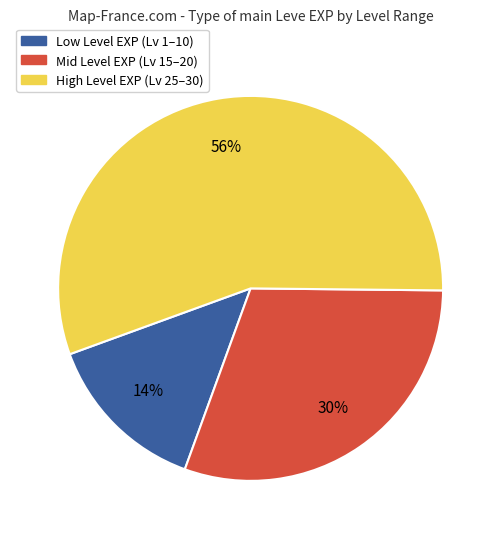

To the nearest percent, what is the average slice percentage?

33%